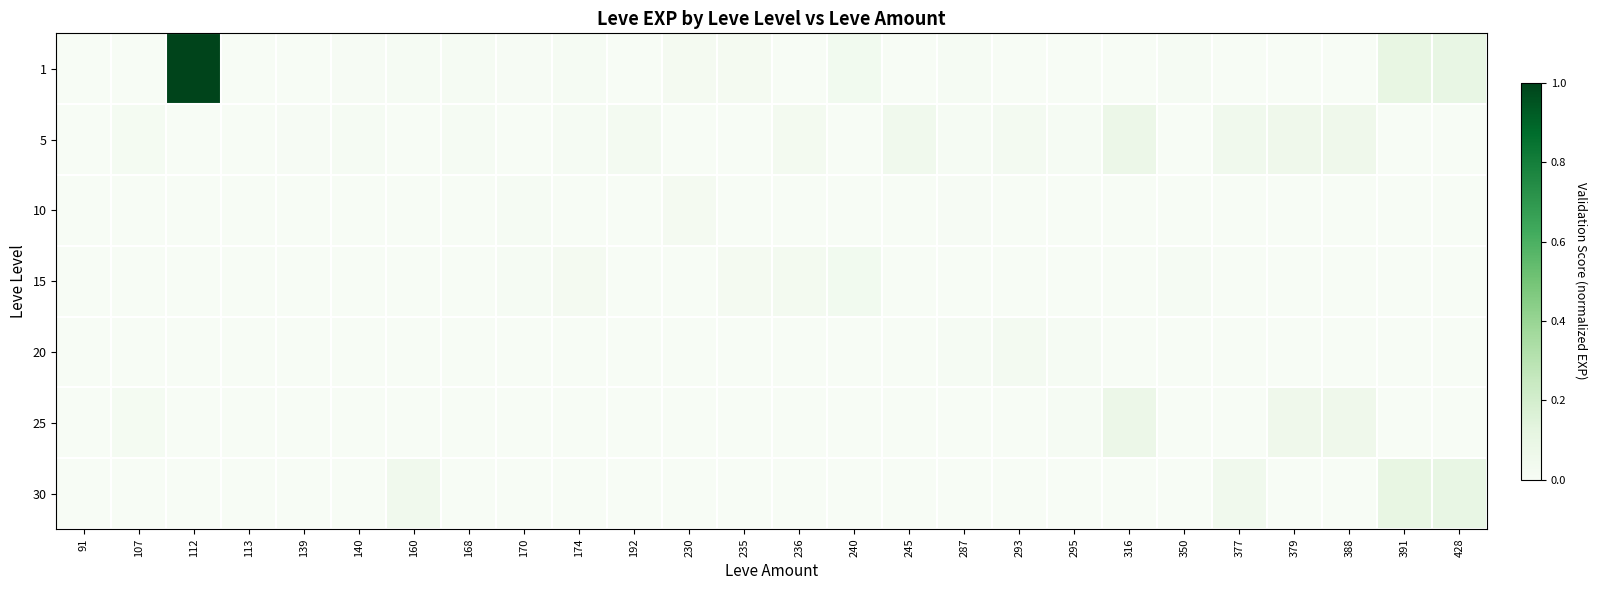

Between 287 and 140, which is larger?

287